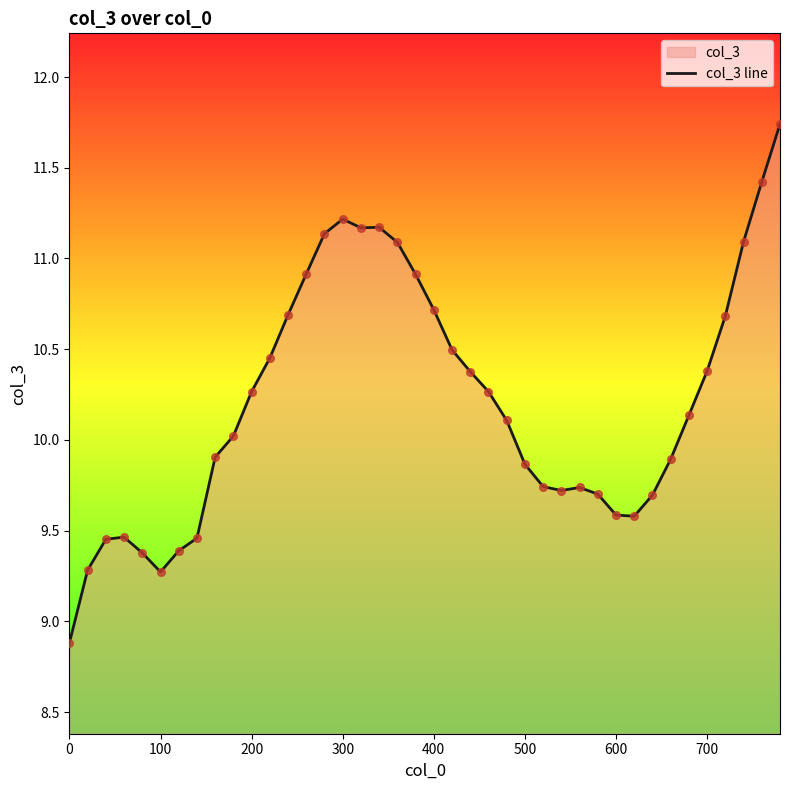

True or false: the data shows 10.7 at 400.

True